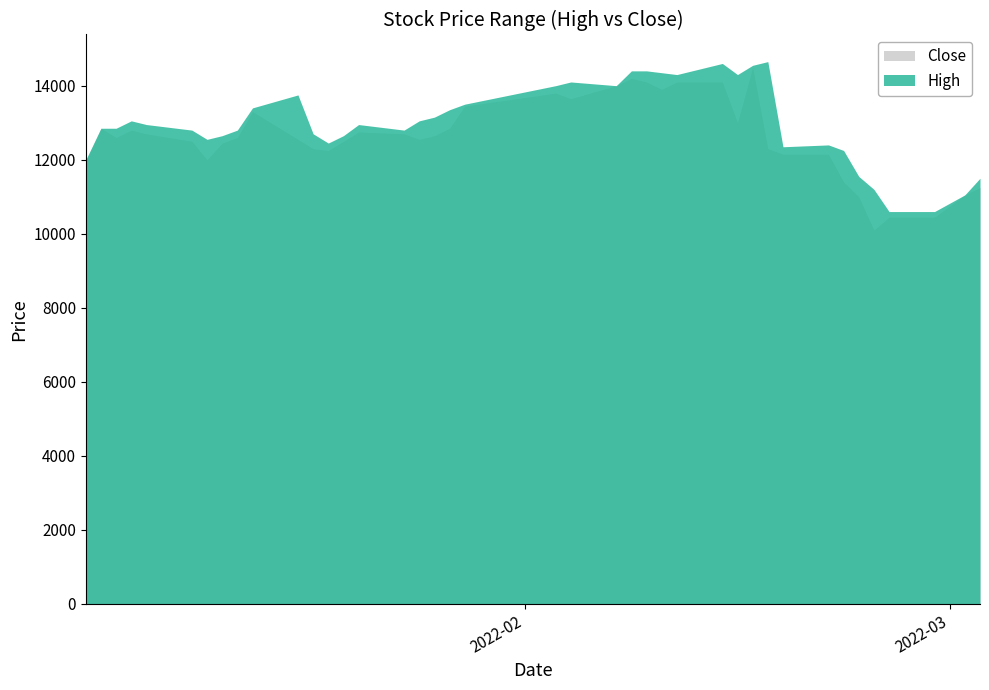

How many lines are shown in the chart?

2